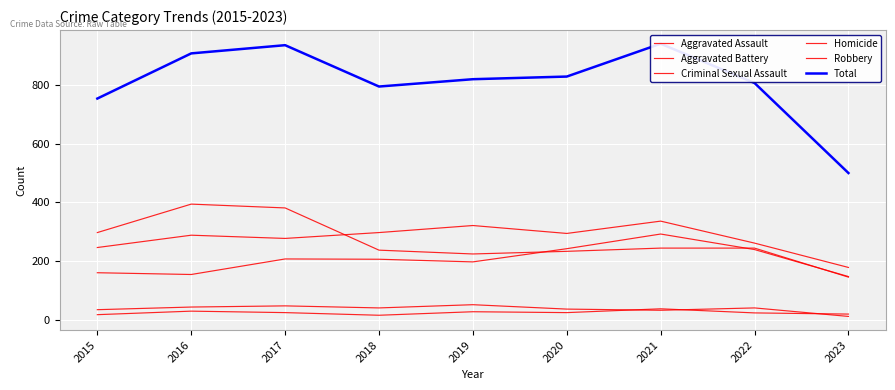

What are all the series names shown in the legend?

Aggravated Assault, Aggravated Battery, Criminal Sexual Assault, Homicide, Robbery, Total